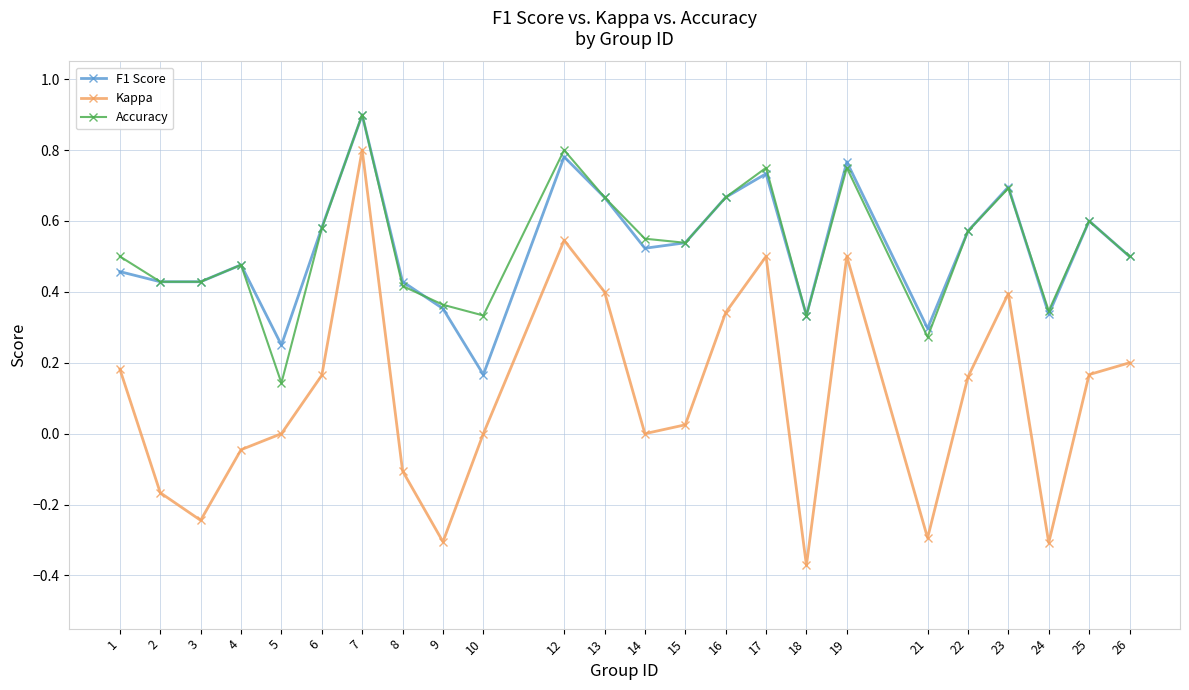

What is the sum of all F1 Score values?

12.5